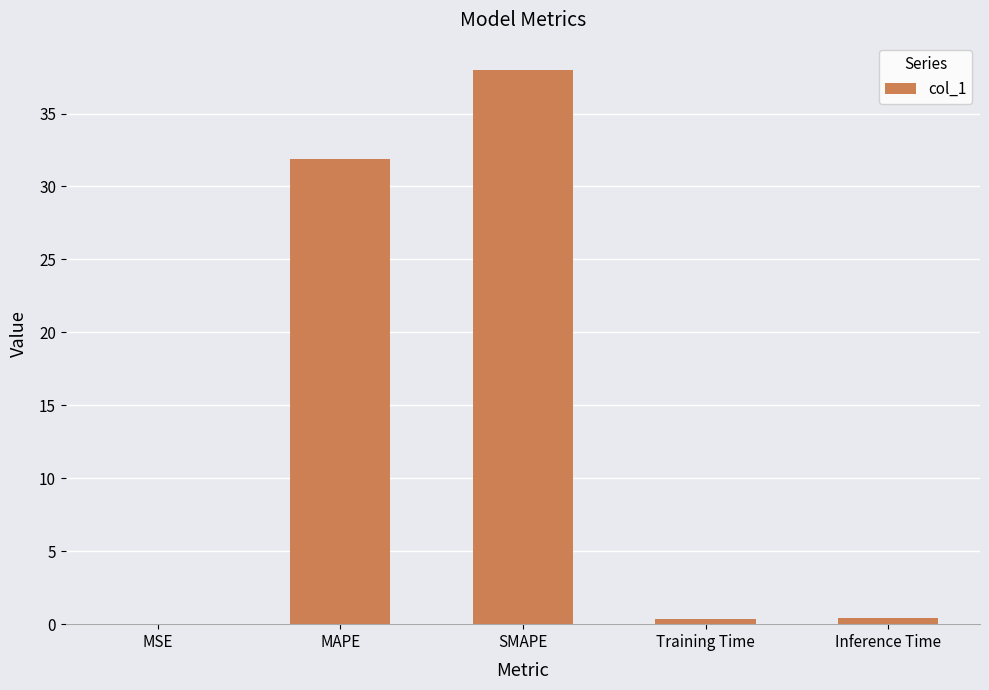

Where is the data nearest to the value 18?

MAPE